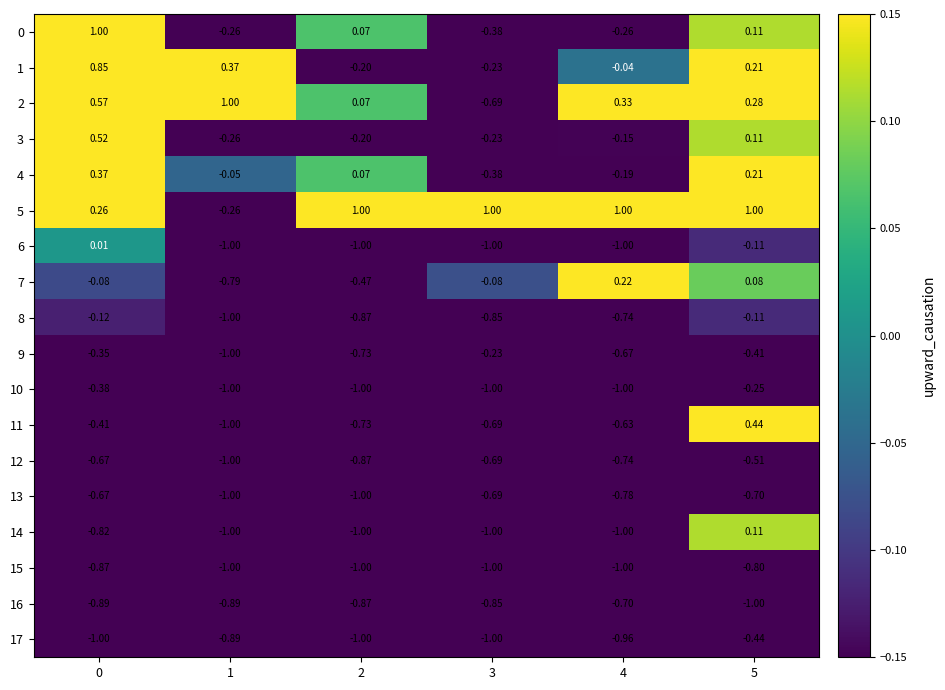

Count the number of data series in this chart.

18